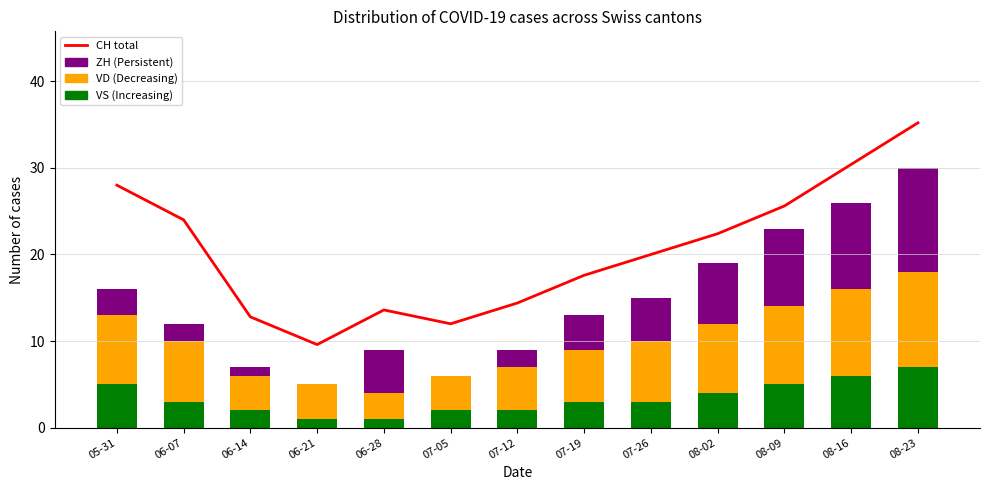

How many data points in VD are less than 7?

6